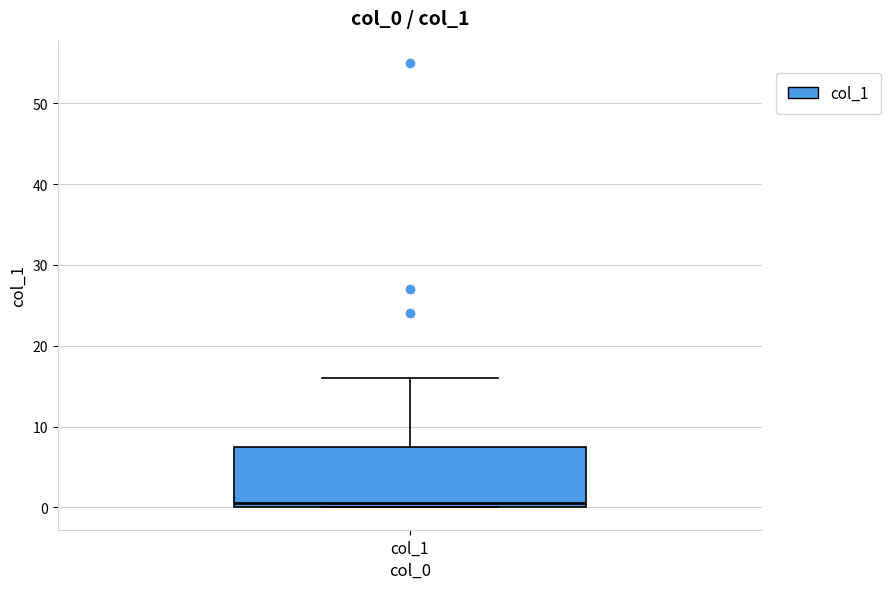

Transcribe this box plot: give where the median line is, the range the box spans, and where the two whiskers end, as read against the y-axis. The values are not printed on the chart, so give them approximately, as read against the axis.

median 1, box 0 to 8, whiskers 0 to 16